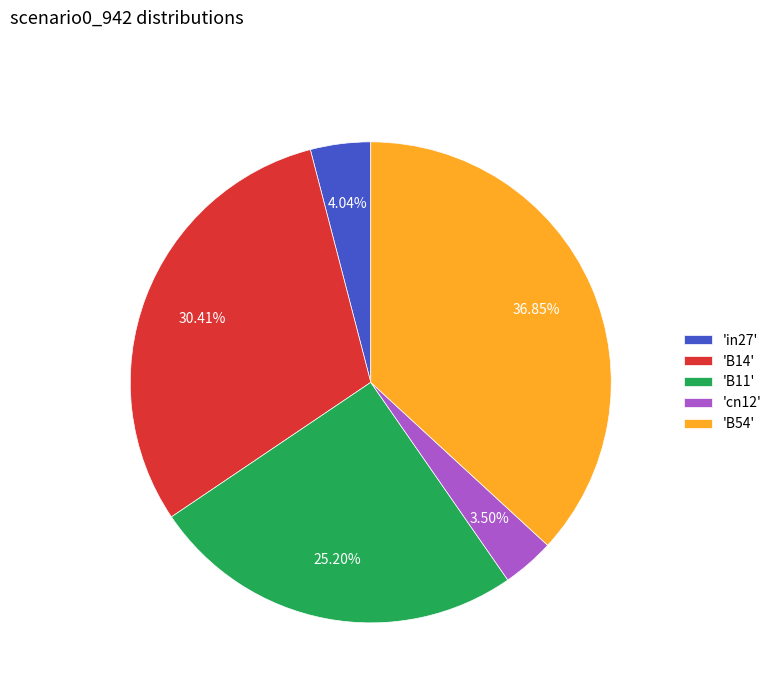

Does 'B54' represent more than half of the total?

No